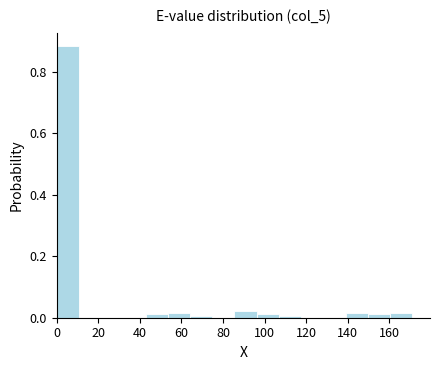

How tall is the bar that spans 86 to 96 on the x-axis? Neither the bar edges nor the heights are printed on the chart, so give them approximately, as read against the axes.

0.02